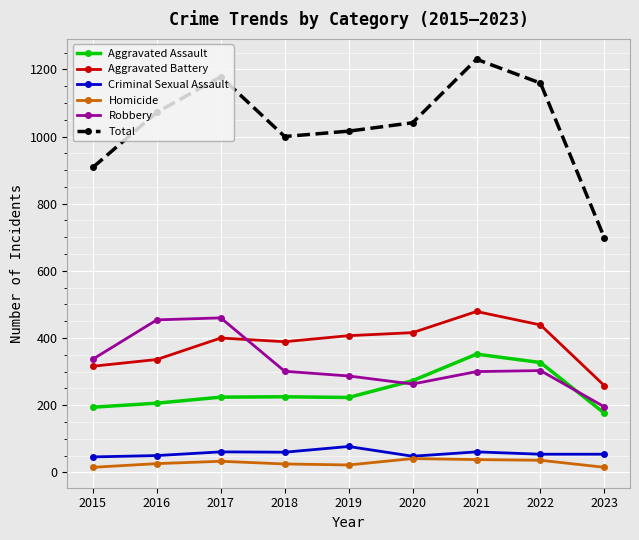

Is it true that Robbery equals 303 at 2022?

True